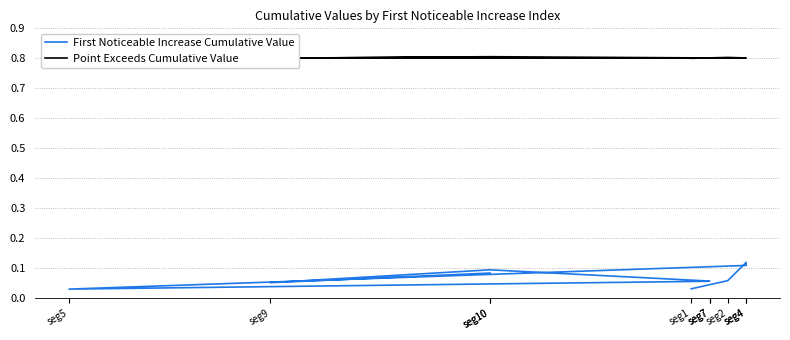

The First Noticeable Increase Cumulative Value series shows 0.0 at seg10. True or false?

False